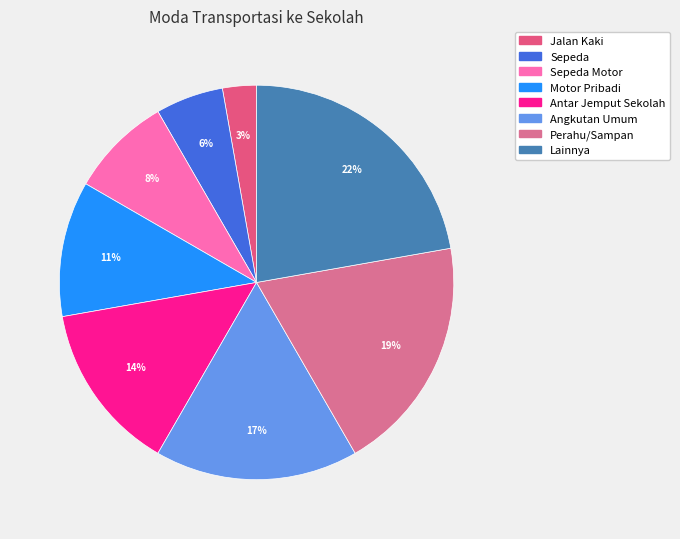

Rank the categories by value from lowest to highest.

Jalan Kaki, Sepeda, Sepeda Motor, Motor Pribadi, Antar Jemput Sekolah, Angkutan Umum, Perahu/Sampan, Lainnya